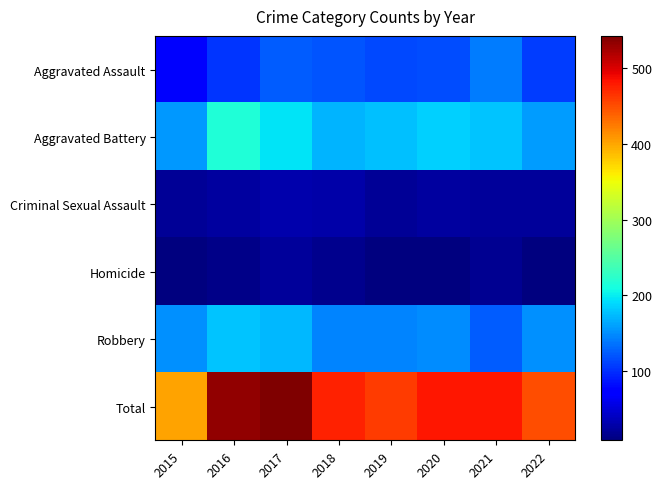

What is the greatest value displayed?

543